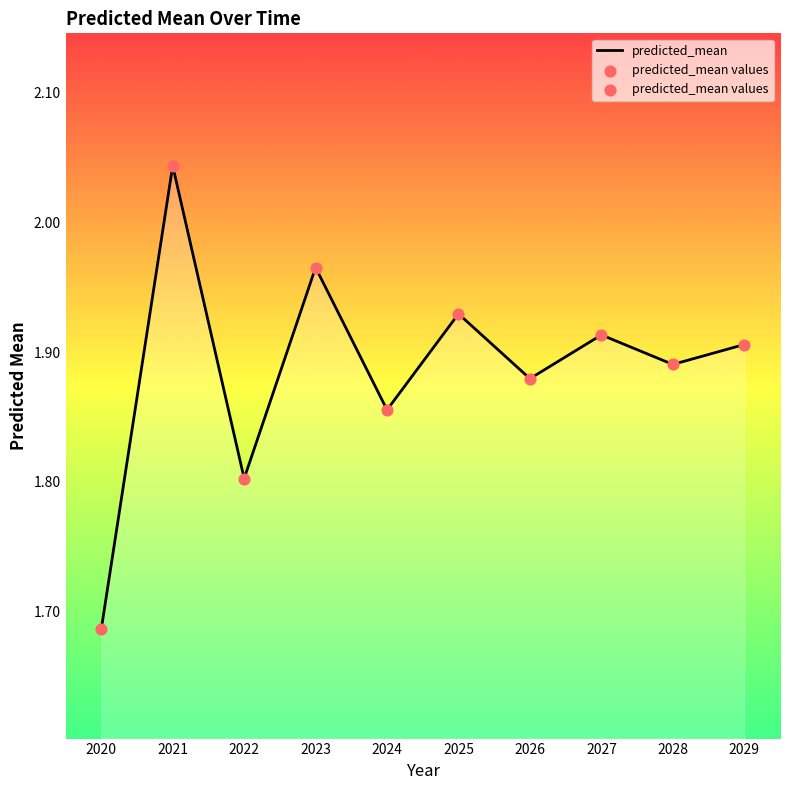

Between 2025 and 2027, which is larger?

2025